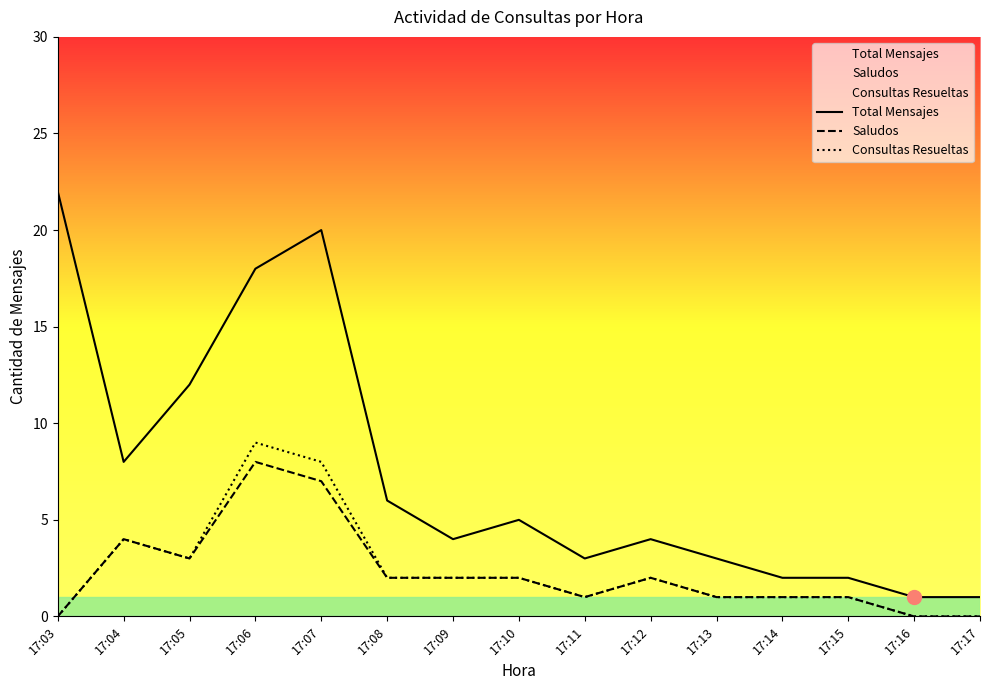

Is it true that Saludos equals 3 at 17:05?

True